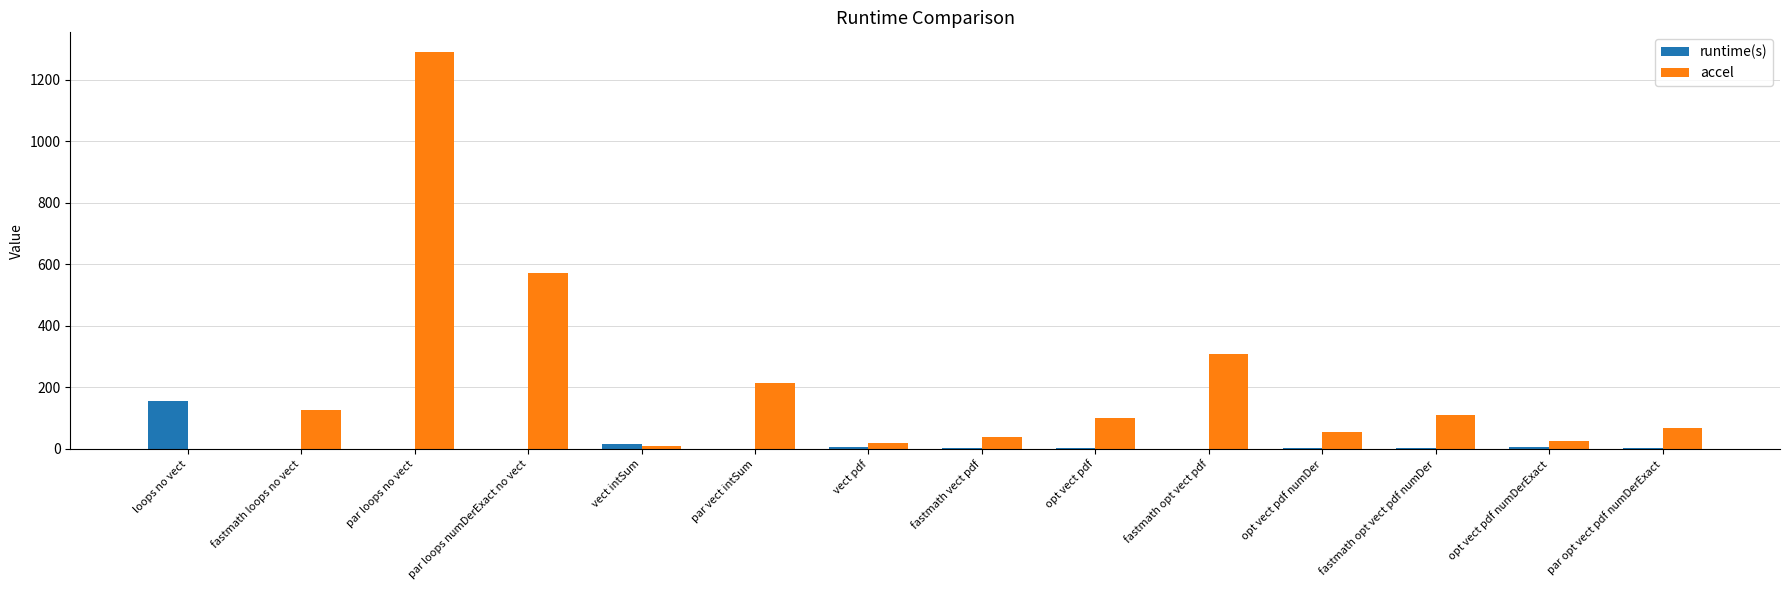

What is the sum of all accel values?

2940.0